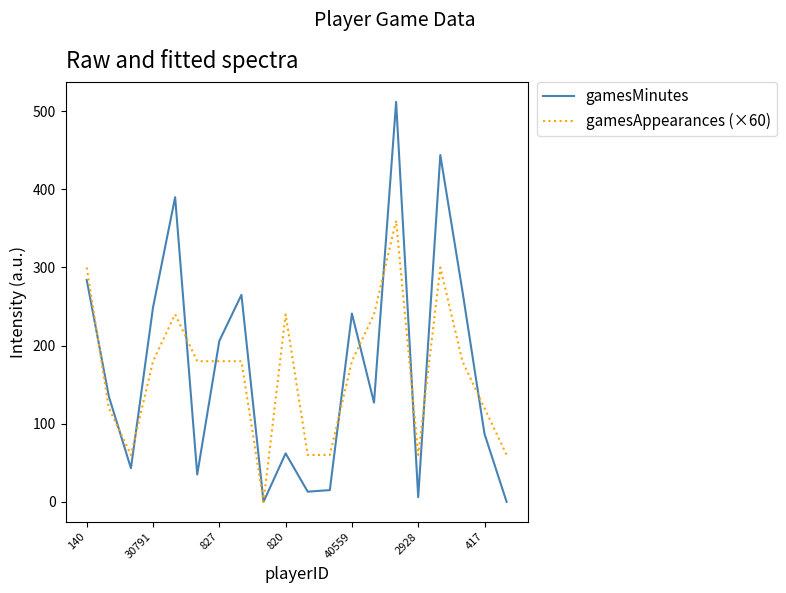

List the series in order of their peak value, highest first.

gamesMinutes, gamesAppearances (×60)